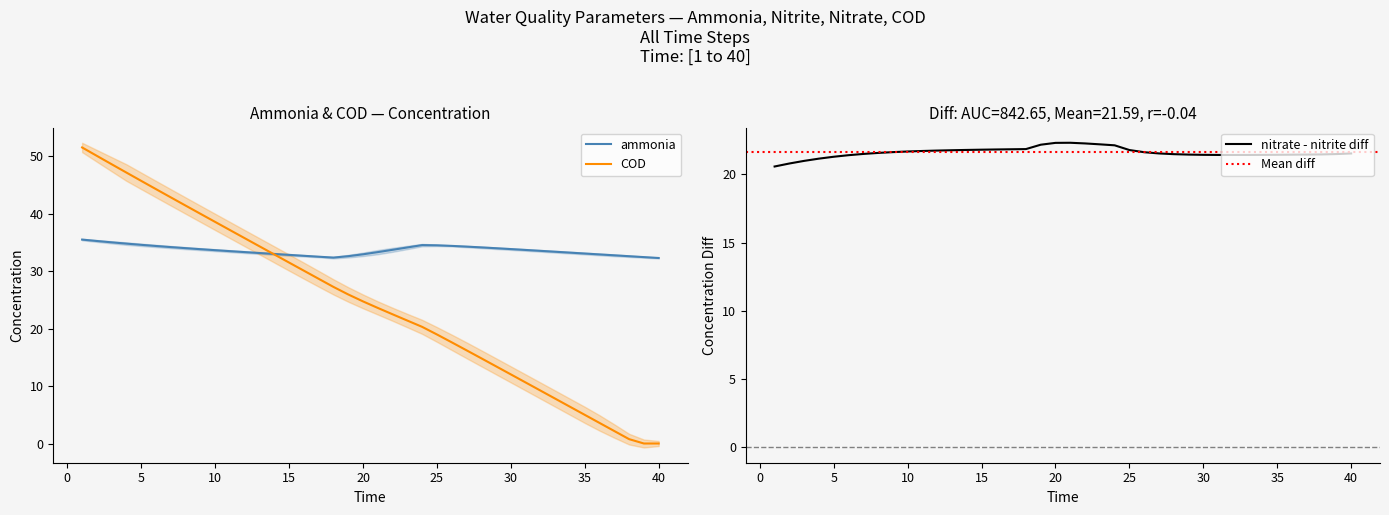

Read the COD value at 9.

40.0